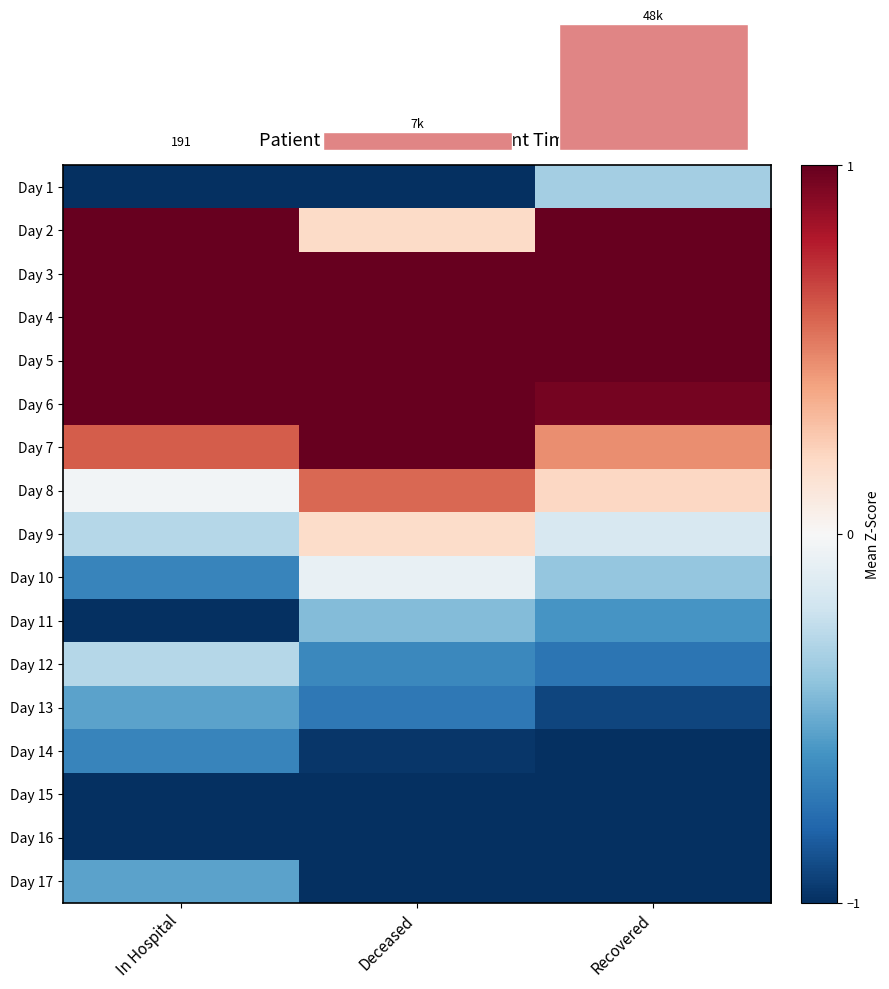

Reading left to right, extract all data points from this chart.

Day 1: In Hospital=-1.3	Deceased=-1.0	Recovered=-0.3
Day 2: In Hospital=1.7	Deceased=0.2	Recovered=1.1
Day 3: In Hospital=1.1	Deceased=1.0	Recovered=1.7
Day 4: In Hospital=1.4	Deceased=1.4	Recovered=1.8
Day 5: In Hospital=1.5	Deceased=1.8	Recovered=1.4
Day 6: In Hospital=1.2	Deceased=1.4	Recovered=1.0
Day 7: In Hospital=0.6	Deceased=1.0	Recovered=0.5
Day 8: In Hospital=-0.0	Deceased=0.6	Recovered=0.2
Day 9: In Hospital=-0.3	Deceased=0.2	Recovered=-0.2
Day 10: In Hospital=-0.7	Deceased=-0.1	Recovered=-0.4
Day 11: In Hospital=-1.0	Deceased=-0.4	Recovered=-0.6
Day 12: In Hospital=-0.3	Deceased=-0.6	Recovered=-0.7
Day 13: In Hospital=-0.5	Deceased=-0.7	Recovered=-0.9
Day 14: In Hospital=-0.7	Deceased=-1.0	Recovered=-1.0
Day 15: In Hospital=-1.2	Deceased=-1.1	Recovered=-1.0
Day 16: In Hospital=-1.0	Deceased=-1.3	Recovered=-1.1
Day 17: In Hospital=-0.5	Deceased=-1.3	Recovered=-1.2